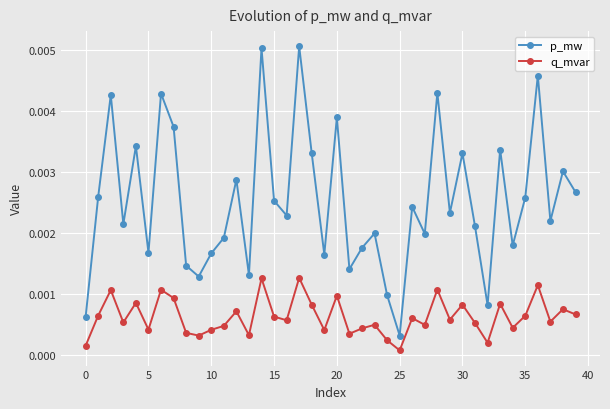

At how many categories does at least one series exceed 0?

40